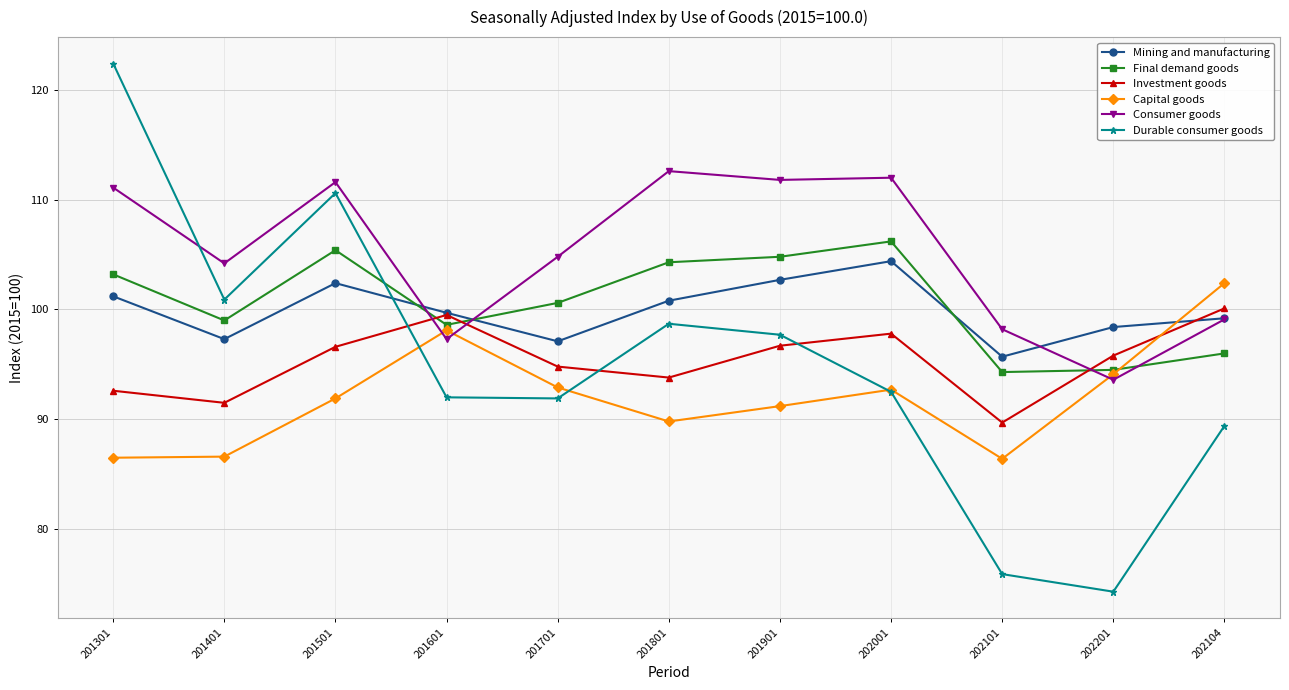

At which category does the chart reach its minimum across all series?

202201